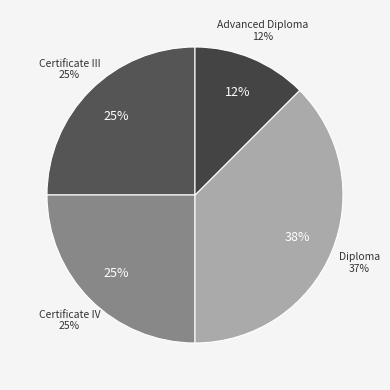

Does BSB30120 represent more than half of the total?

No